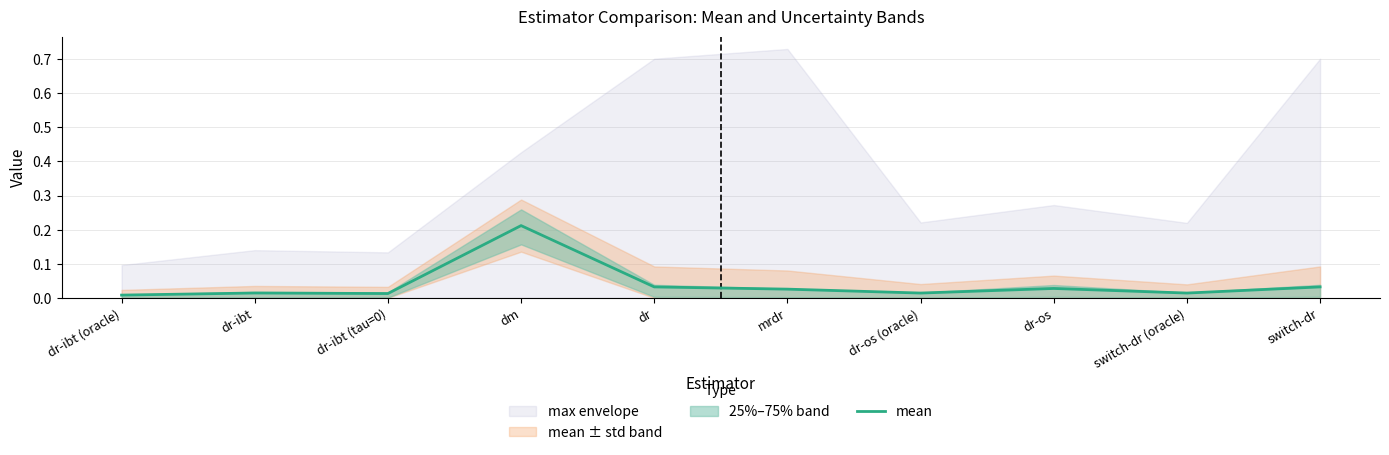

Does the chart have visible grid lines?

Yes